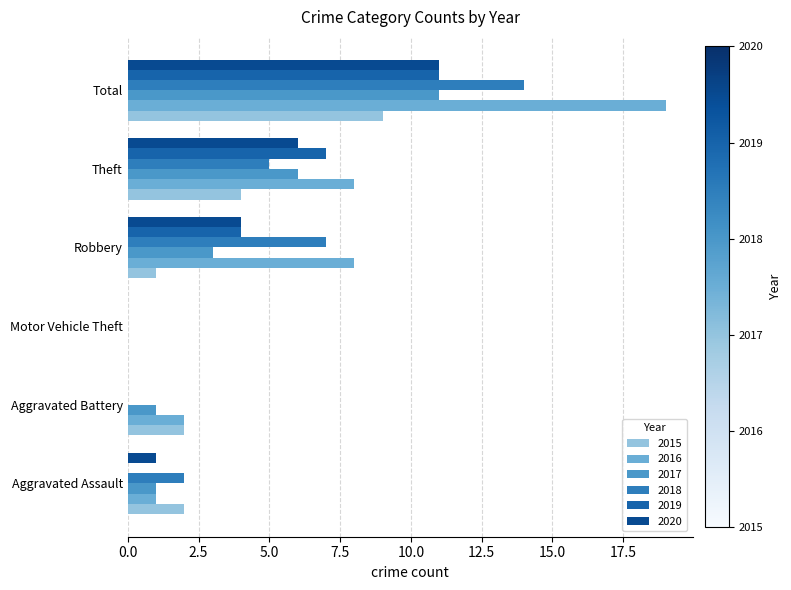

The 2017 series shows 11 at Total. True or false?

True